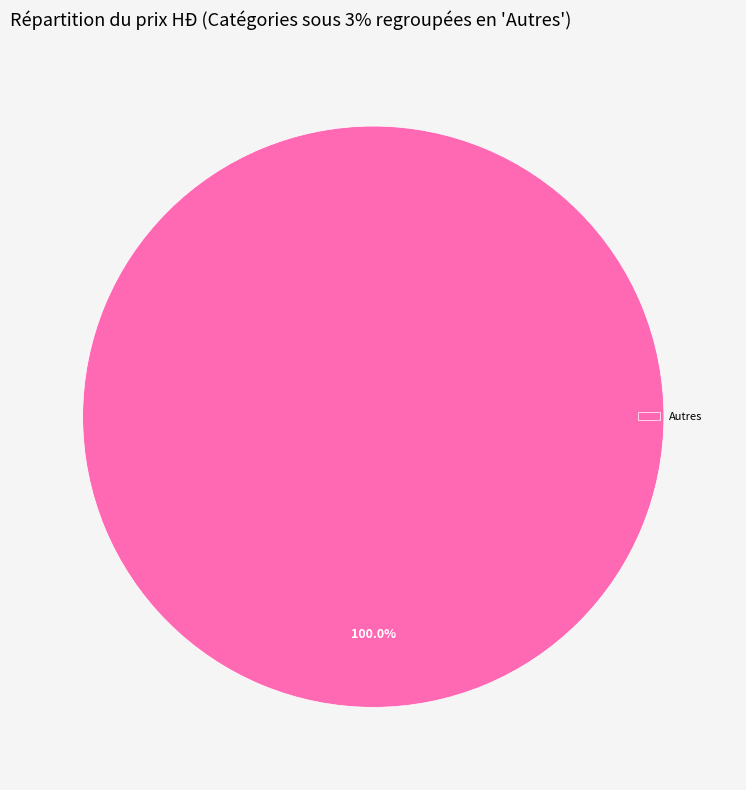

What is the majority slice?

Autres